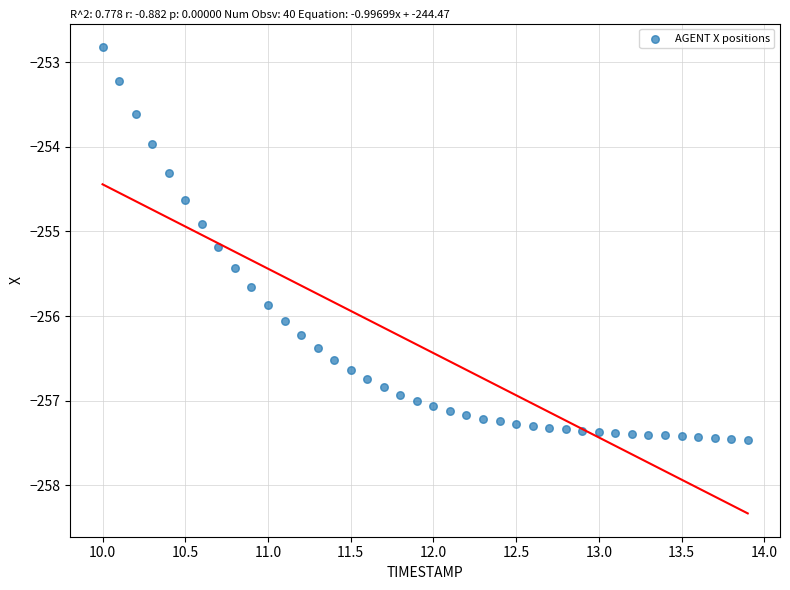

What is the range of Y values (max minus min)?

4.6